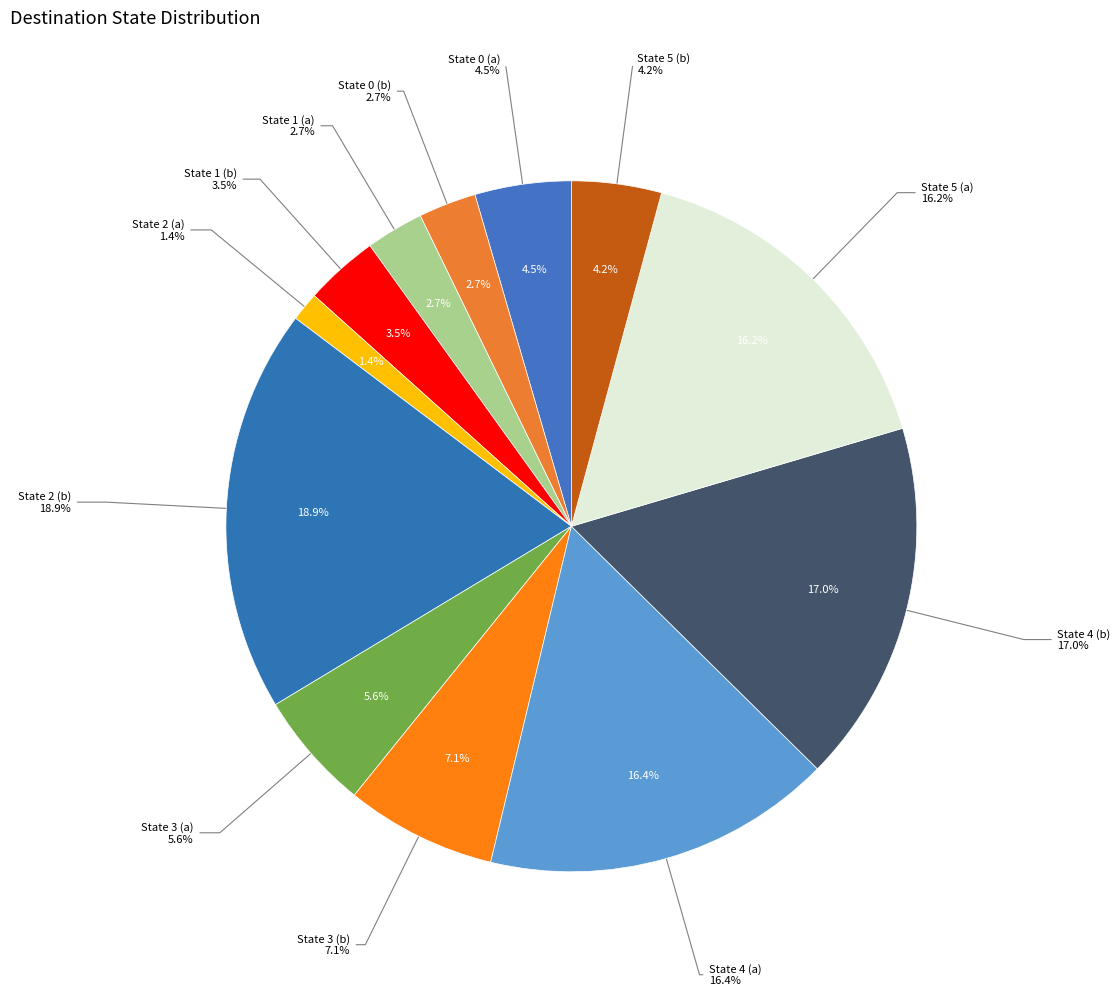

Is it true that State 0 (a) is 1% of the pie?

False